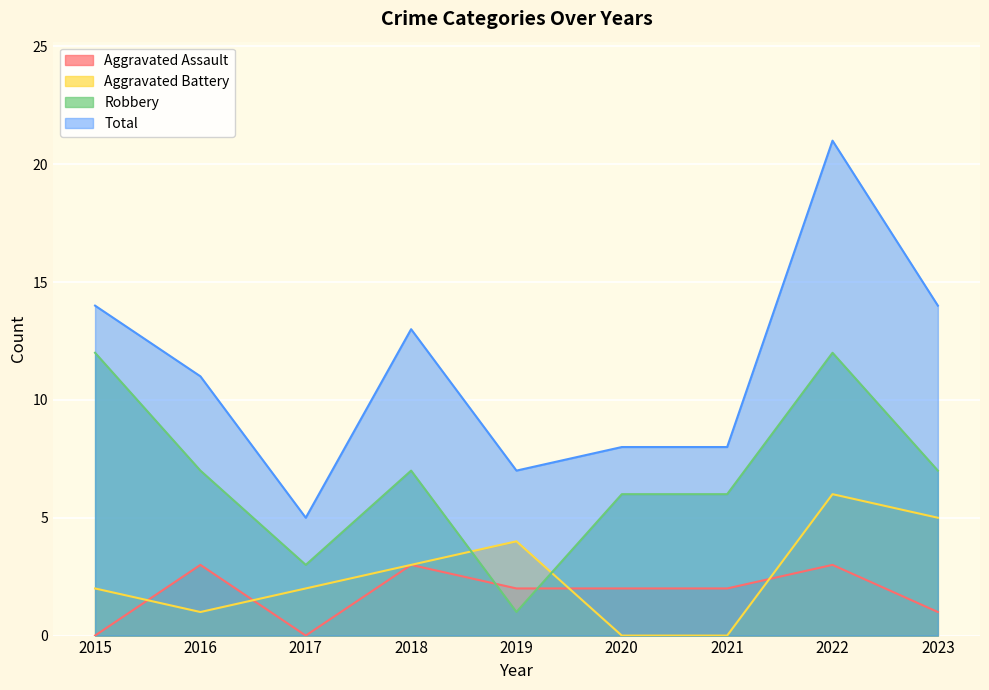

Where is the first local maximum for Robbery?

2018